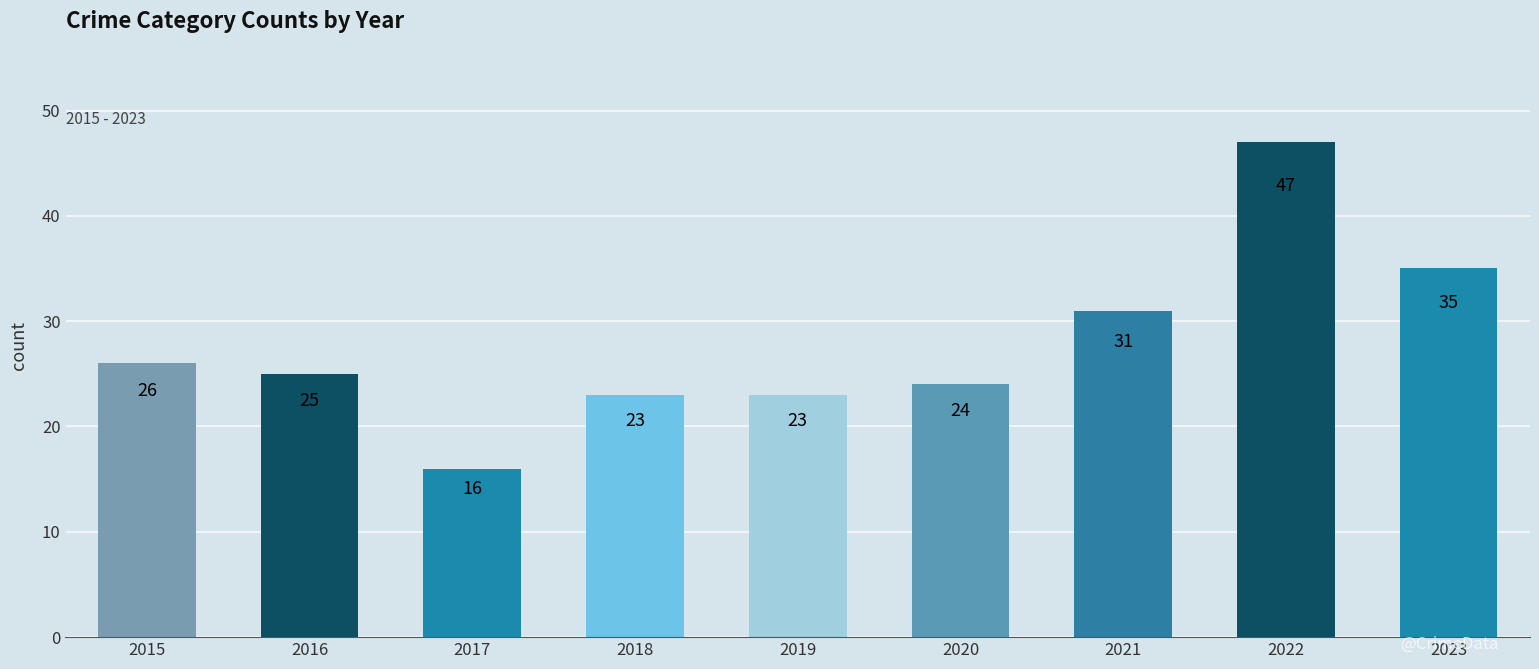

How many bars are there in total?

9